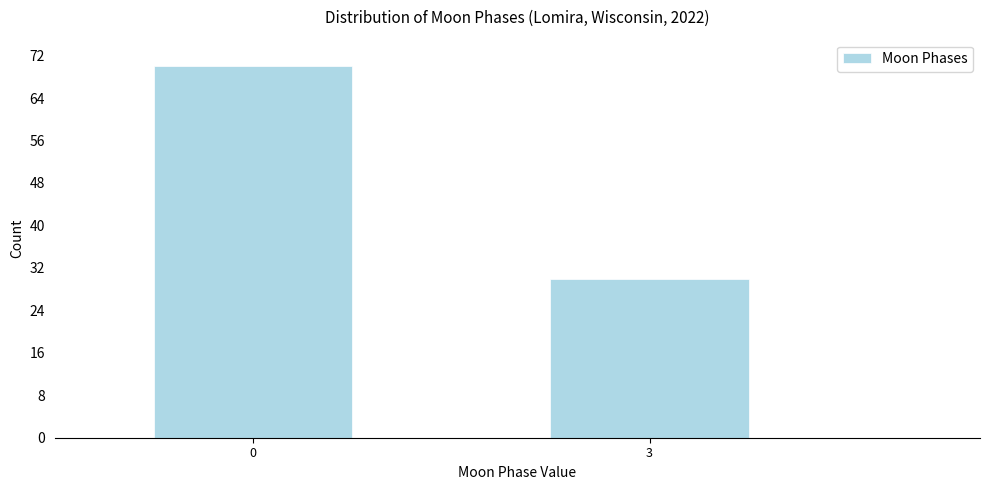

Reading right to left, list all the values displayed in this chart.

30	70